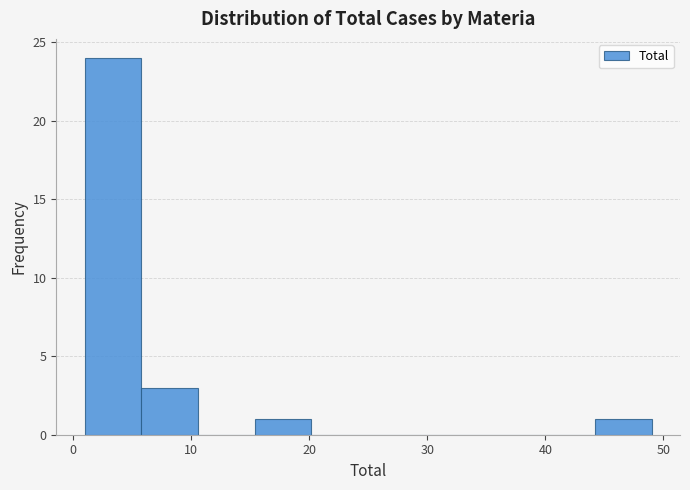

Reading left to right, transcribe this chart: for each bar, give the range it covers on the x-axis and its height. Neither the bar edges nor the heights are printed on the chart, so give them approximately, as read against the axes.

1.0 to 5.8: 24
5.8 to 10.6: 3
10.6 to 15.4: 0
15.4 to 20.2: 1
20.2 to 25.0: 0
25.0 to 29.8: 0
29.8 to 34.6: 0
34.6 to 39.4: 0
39.4 to 44.2: 0
44.2 to 49.0: 1